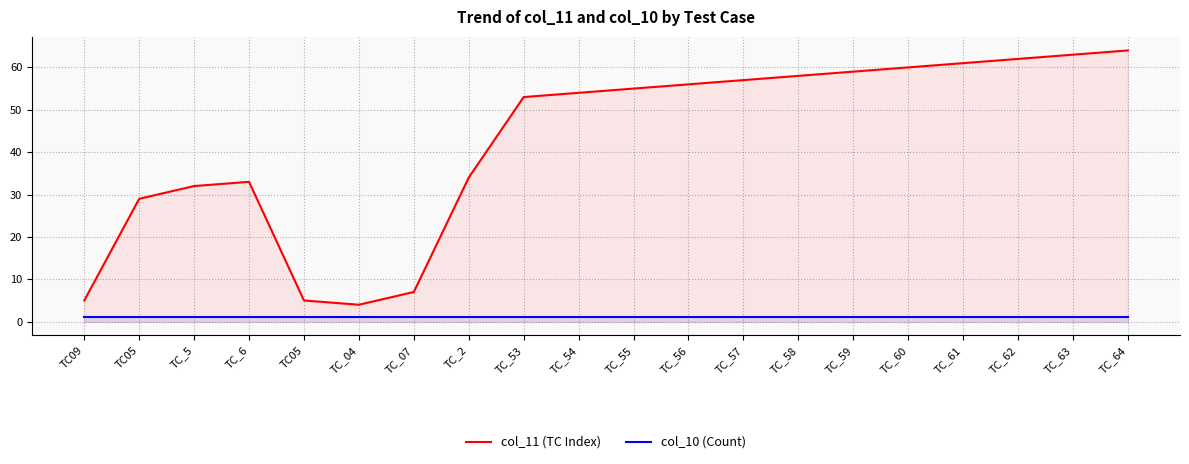

Count the number of data series in this chart.

2